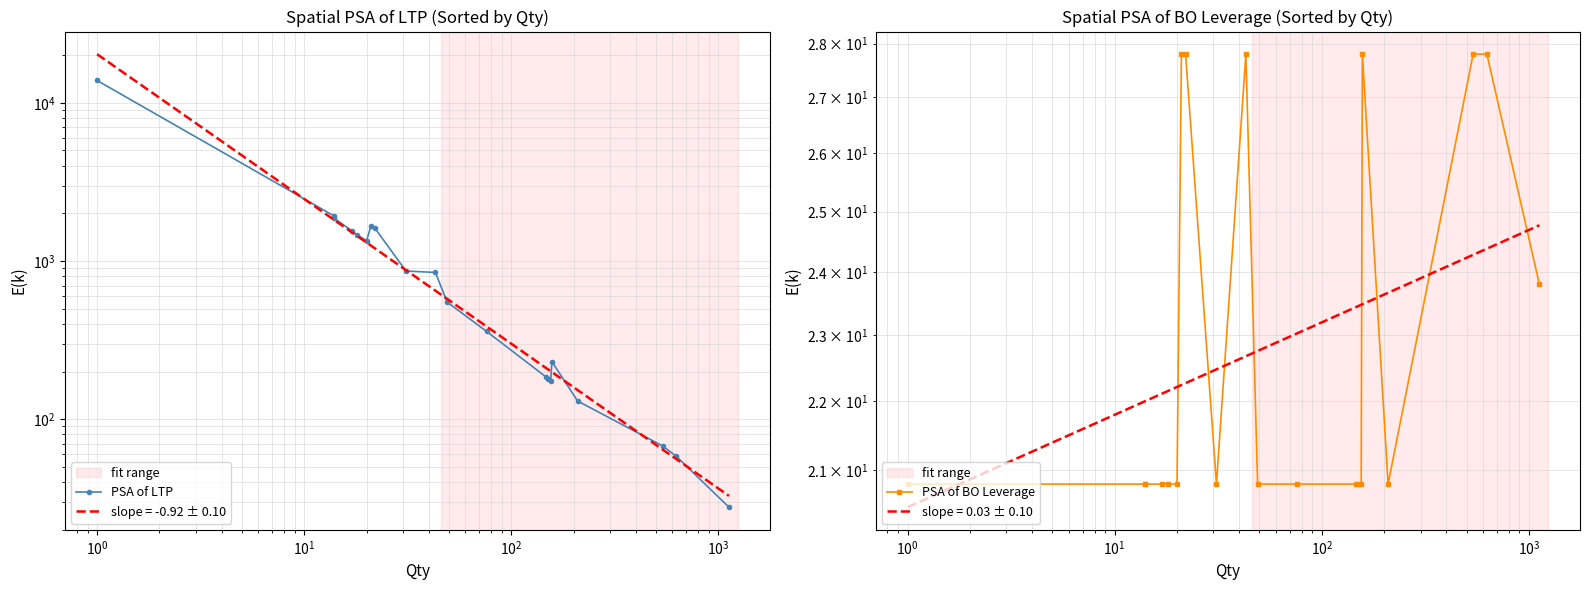

Rank the series by their maximum value, from highest to lowest.

PSA of LTP, PSA of BO Leverage